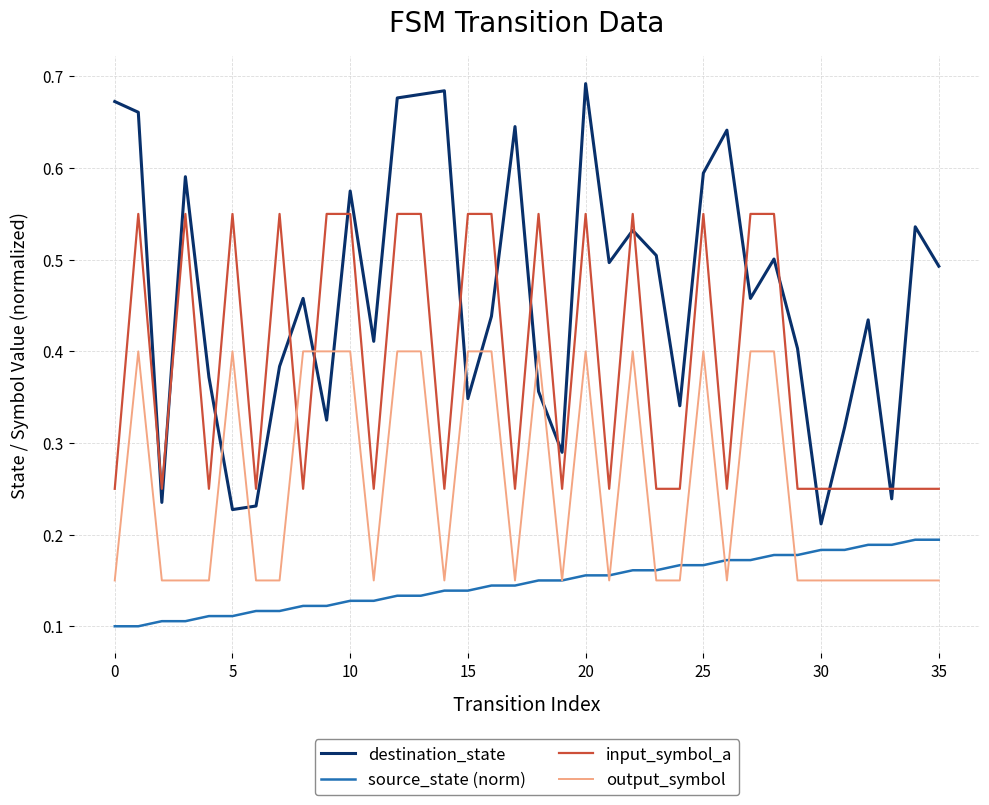

Which series has the widest spread of values?

destination_state